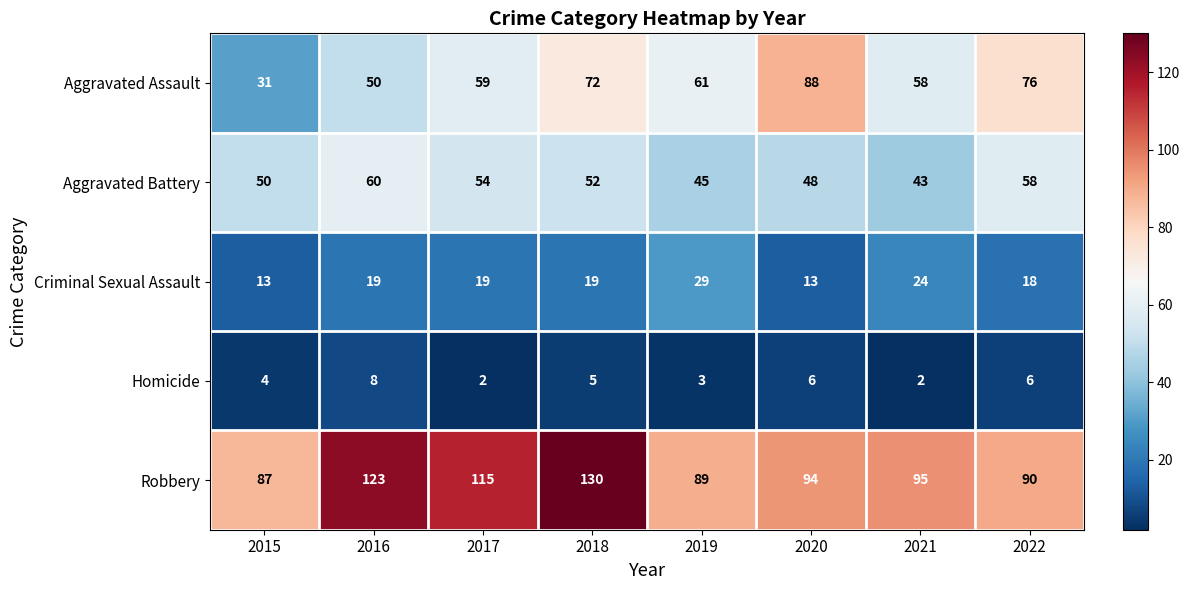

What is the lowest value of the Robbery series?

87